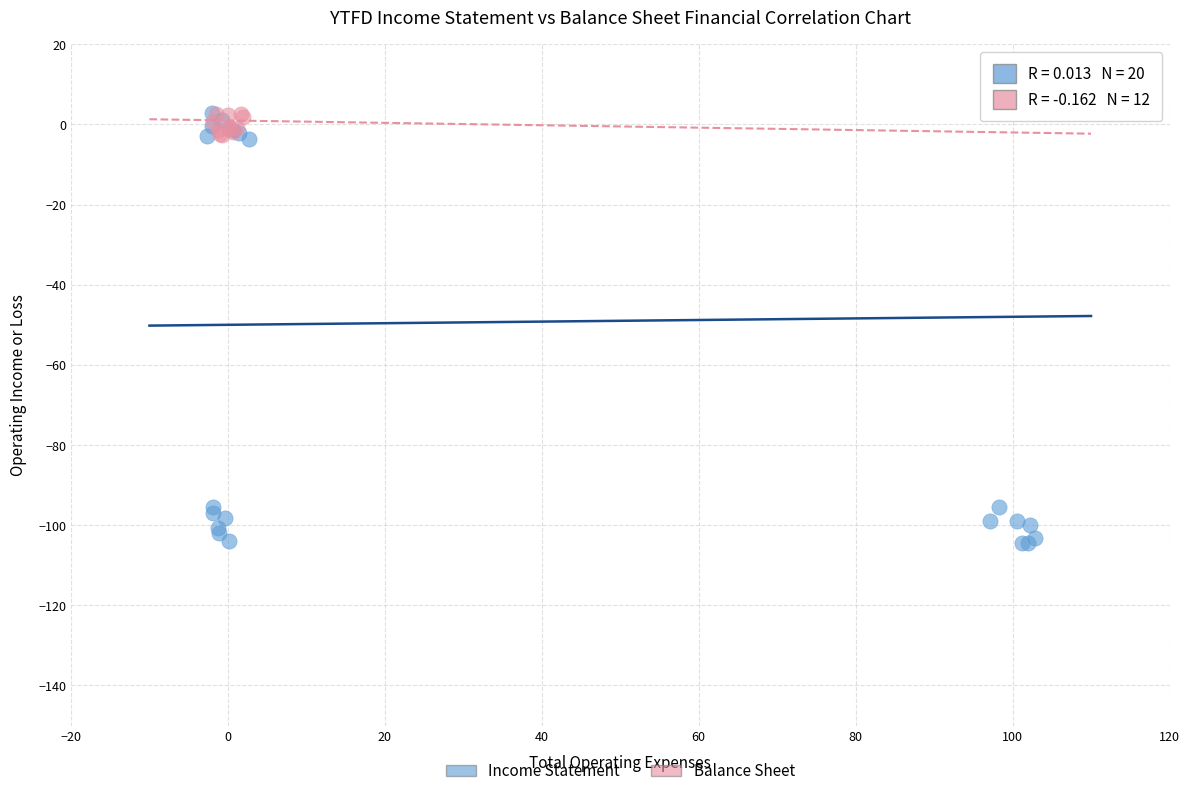

Which series has the largest Y range (max minus min)?

Income Statement